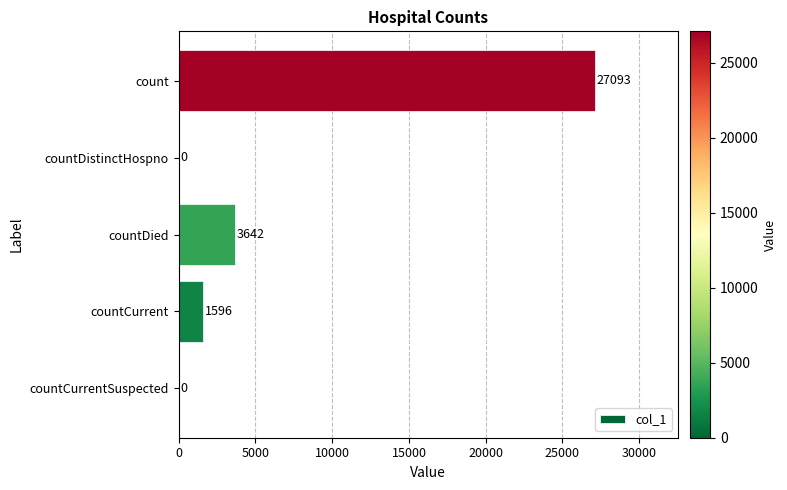

Where is the data nearest to the value 13546?

countDied